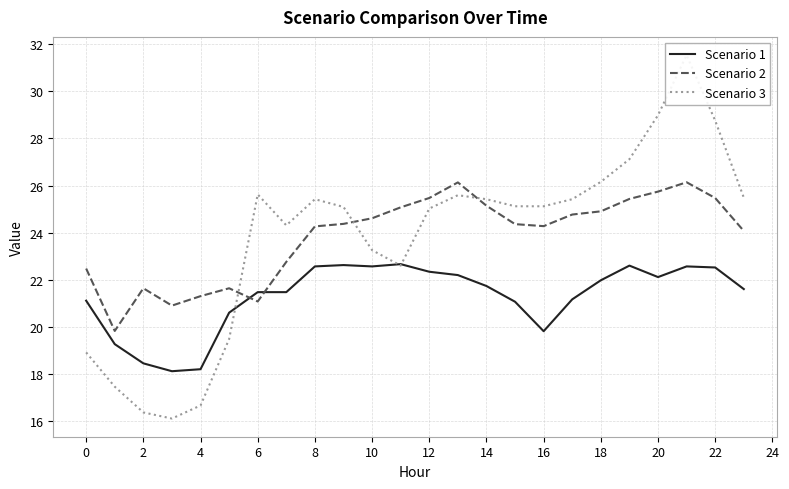

The Scenario 1 series shows 19.8 at 16. True or false?

True